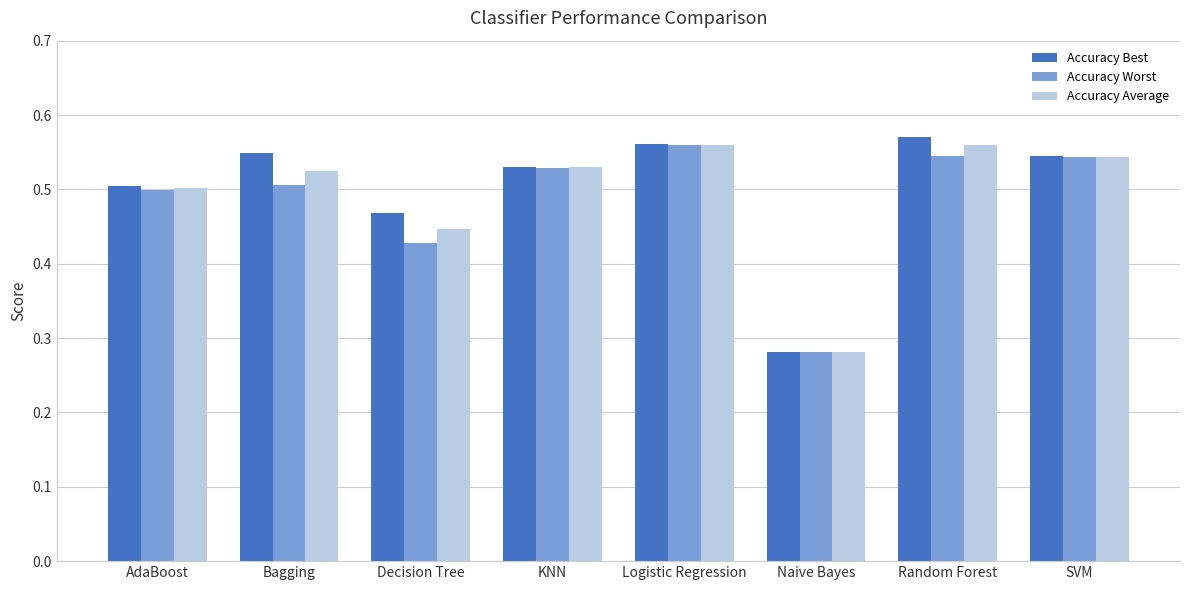

At which category does the chart reach its minimum across all series?

Naive Bayes